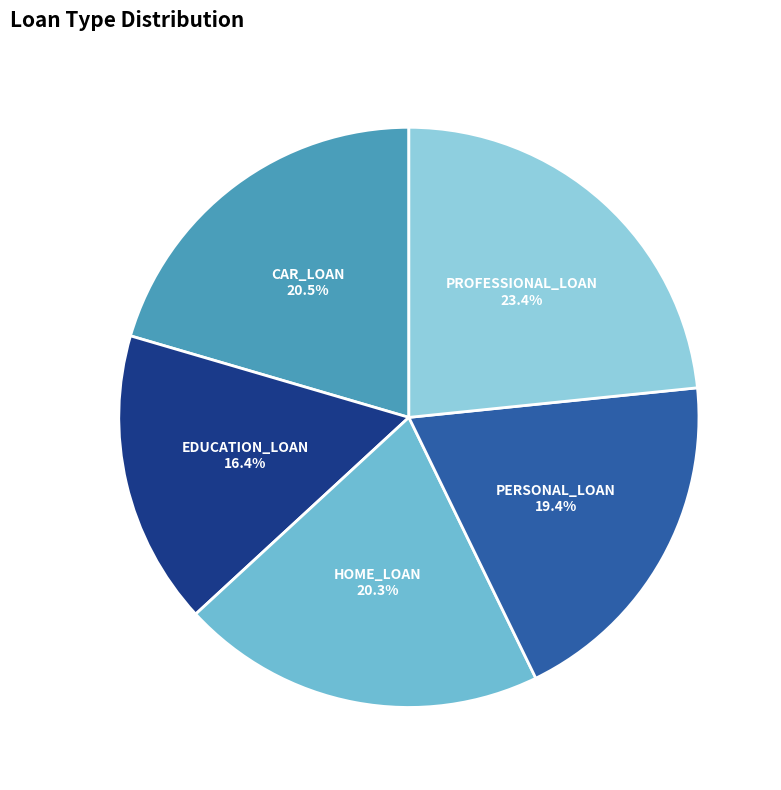

Combined, do HOME_LOAN and PERSONAL_LOAN account for over 50%?

No